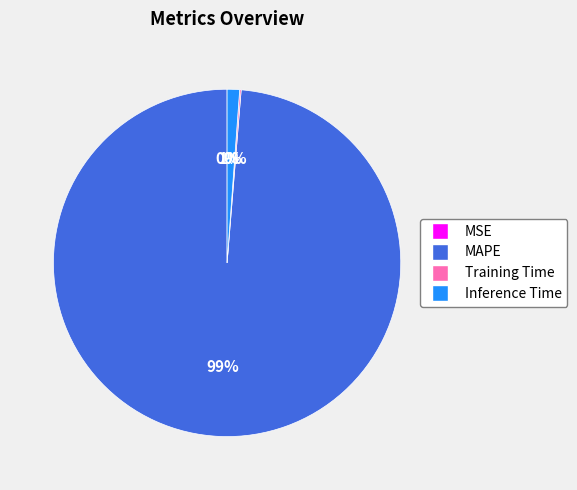

To the nearest percent, what percentage of the pie is Inference Time?

1%